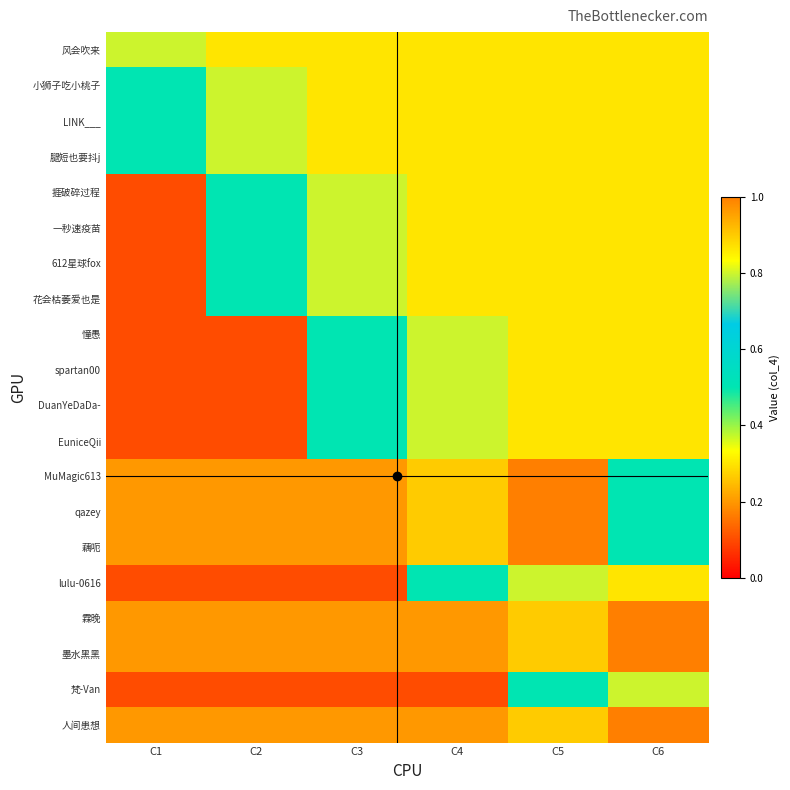

Reading right to left, list all the values displayed in this chart.

风会吹来: C6=0.3	C5=0.3	C4=0.3	C3=0.3	C2=0.3	C1=0.8
小狮子吃小桃子: C6=0.3	C5=0.3	C4=0.3	C3=0.3	C2=0.8	C1=0.5
LINK___: C6=0.3	C5=0.3	C4=0.3	C3=0.3	C2=0.8	C1=0.5
腿短也要抖j: C6=0.3	C5=0.3	C4=0.3	C3=0.3	C2=0.8	C1=0.5
捱破碎过程: C6=0.3	C5=0.3	C4=0.3	C3=0.8	C2=0.5	C1=0.1
一秒速疫苗: C6=0.3	C5=0.3	C4=0.3	C3=0.8	C2=0.5	C1=0.1
612星球fox: C6=0.3	C5=0.3	C4=0.3	C3=0.8	C2=0.5	C1=0.1
花会枯萎爱也是: C6=0.3	C5=0.3	C4=0.3	C3=0.8	C2=0.5	C1=0.1
憧愚: C6=0.3	C5=0.3	C4=0.8	C3=0.5	C2=0.1	C1=0.1
spartan00: C6=0.3	C5=0.3	C4=0.8	C3=0.5	C2=0.1	C1=0.1
DuanYeDaDa-: C6=0.3	C5=0.3	C4=0.8	C3=0.5	C2=0.1	C1=0.1
EuniceQii: C6=0.3	C5=0.3	C4=0.8	C3=0.5	C2=0.1	C1=0.1
MuMagic613: C6=0.5	C5=1.0	C4=0.9	C3=0.2	C2=0.2	C1=0.2
qazey: C6=0.5	C5=1.0	C4=0.9	C3=0.2	C2=0.2	C1=0.2
藕呃: C6=0.5	C5=1.0	C4=0.9	C3=0.2	C2=0.2	C1=0.2
lulu-0616: C6=0.3	C5=0.8	C4=0.5	C3=0.1	C2=0.1	C1=0.1
霖晚: C6=1.0	C5=0.9	C4=0.2	C3=0.2	C2=0.2	C1=0.2
墨水黑黑: C6=1.0	C5=0.9	C4=0.2	C3=0.2	C2=0.2	C1=0.2
梵-Van: C6=0.8	C5=0.5	C4=0.1	C3=0.1	C2=0.1	C1=0.1
人间患想: C6=1.0	C5=0.9	C4=0.2	C3=0.2	C2=0.2	C1=0.2